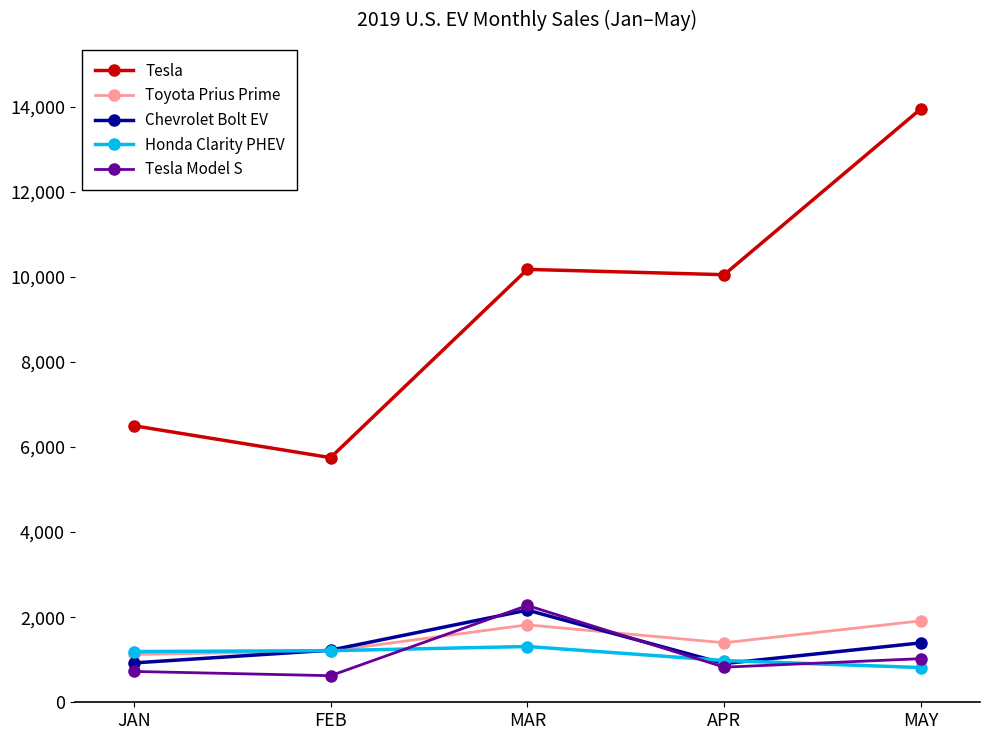

At which label does Toyota Prius Prime first exceed 1399?

MAR